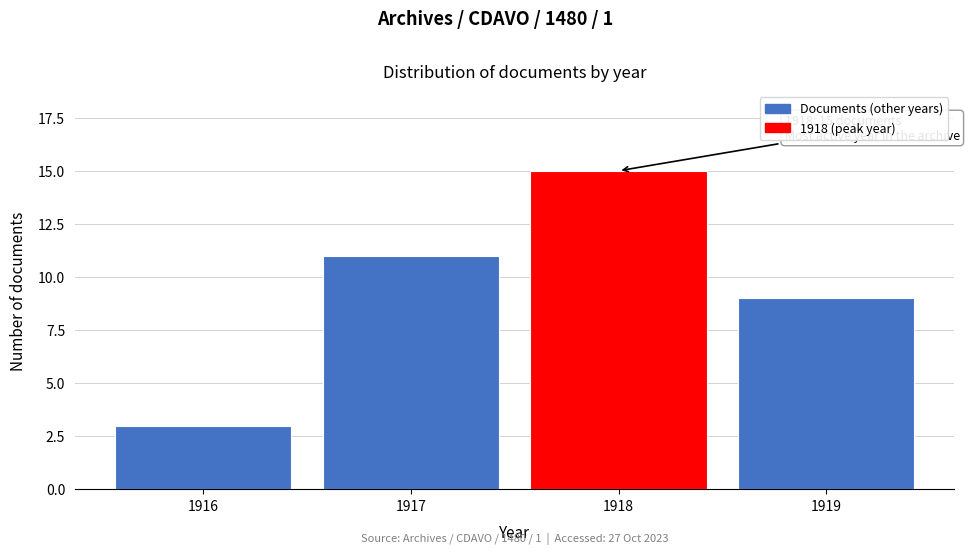

Reading left to right, transcribe all the data shown in this chart.

1916=3	1917=11	1918=15	1919=9